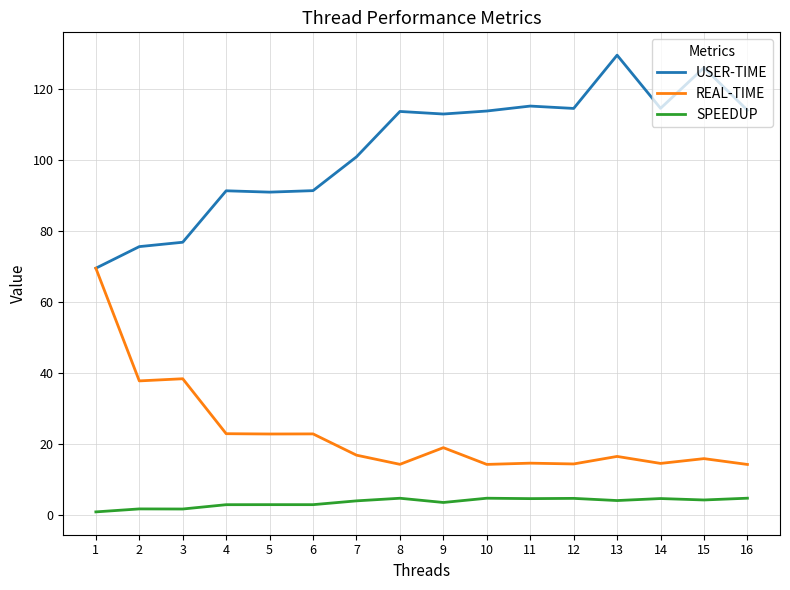

True or false: REAL-TIME has more than 2 points higher than both neighbors.

True